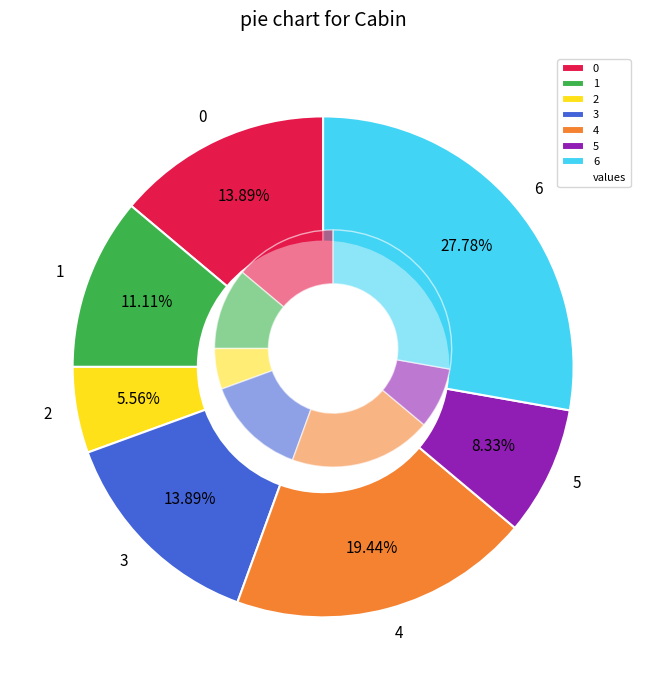

How many slices are in this pie chart?

7